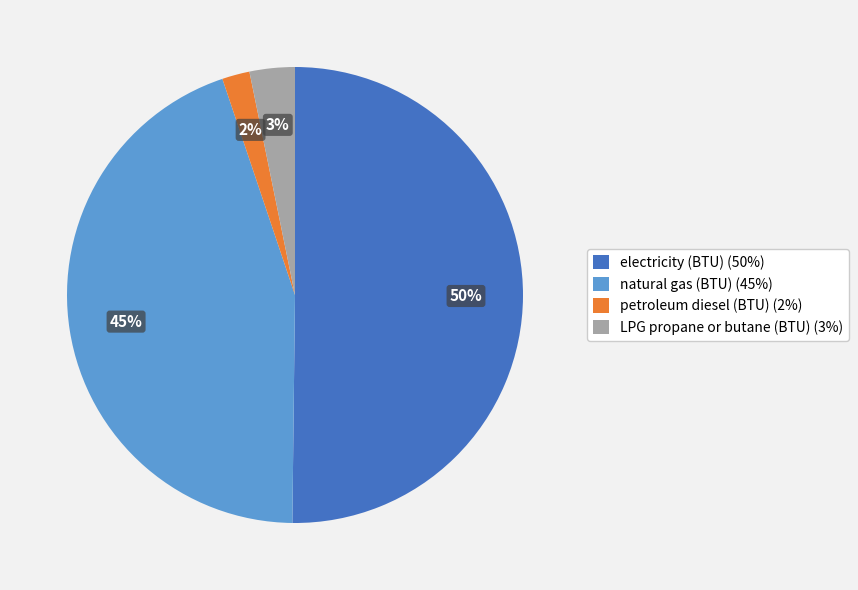

The LPG propane or butane (BTU) slice represents 3% of the pie. True or false?

True